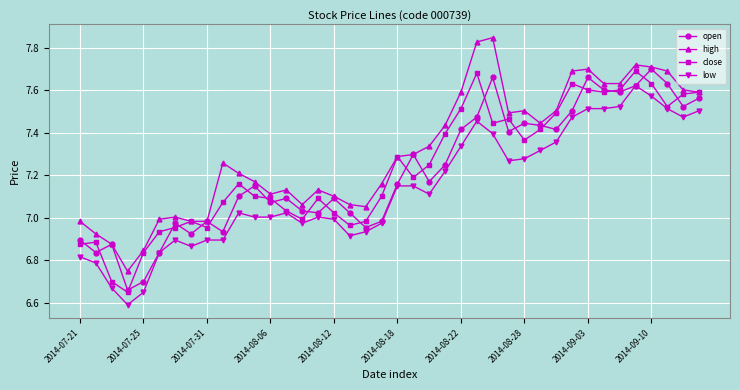

At how many categories does at least one series exceed 6?

40